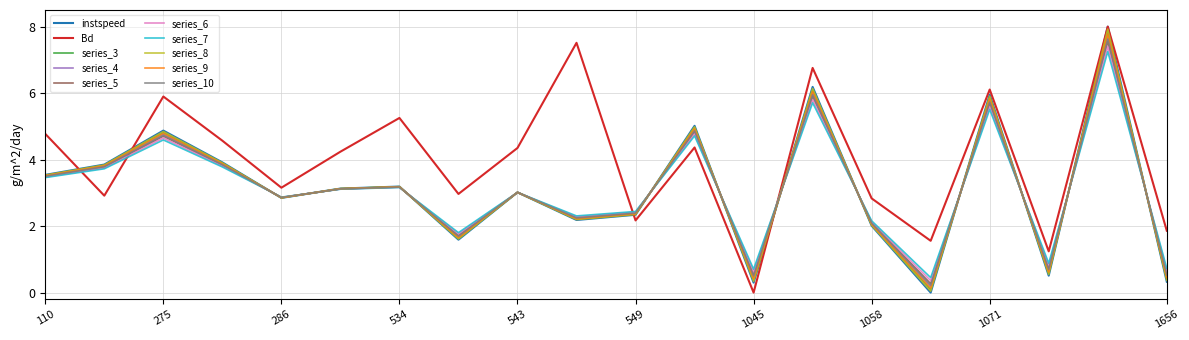

True or false: series_6 and Bd cross at least once.

True